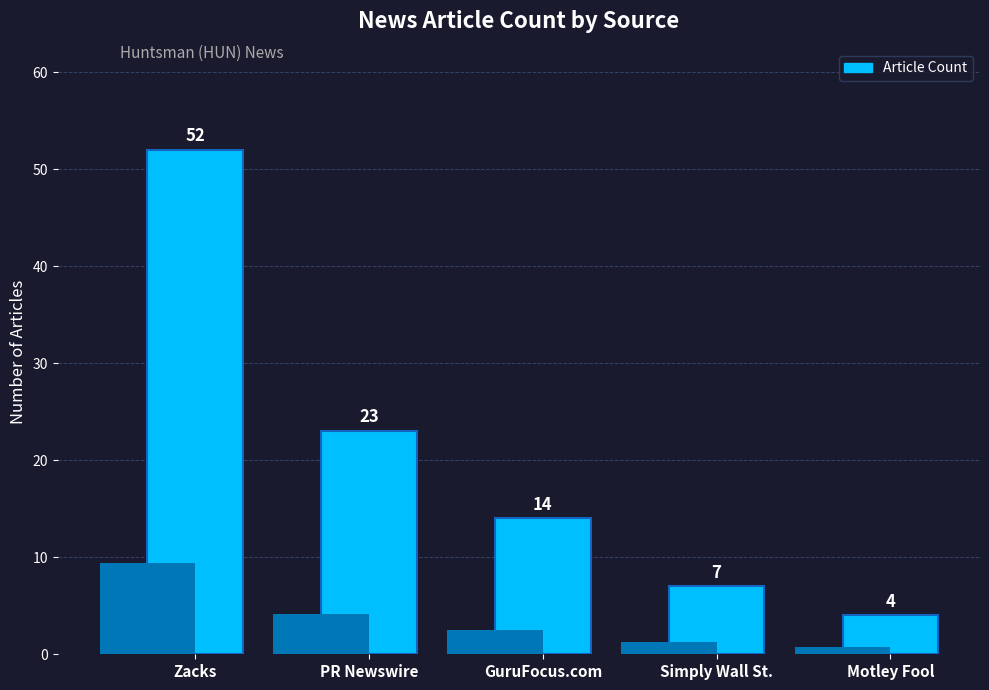

The chart shows a value of 52 at Zacks. True or false?

True